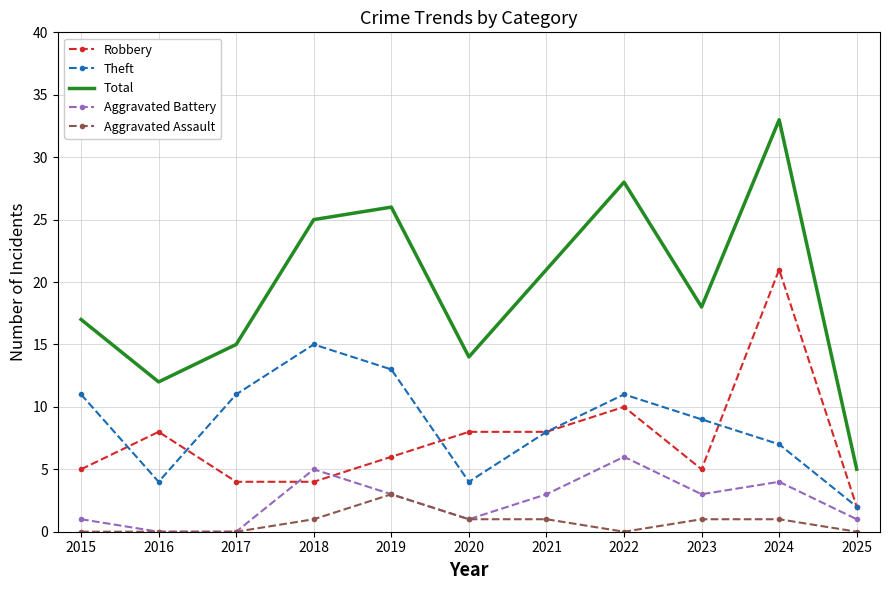

Which series has the largest total across all categories?

Total